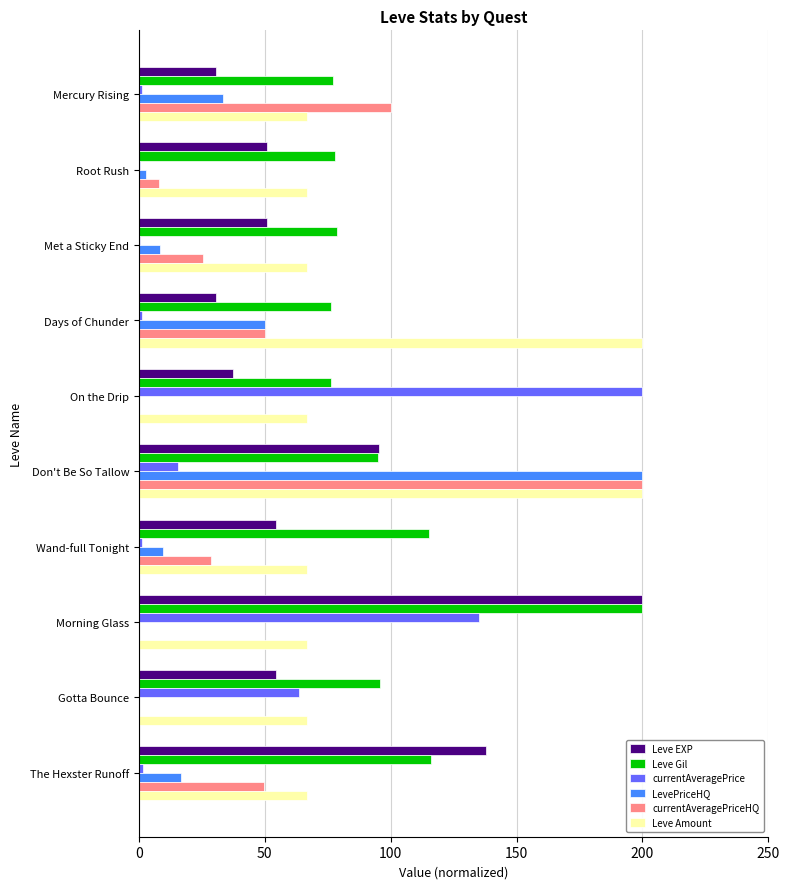

At which category is the sum across all series the highest?

Don't Be So Tallow